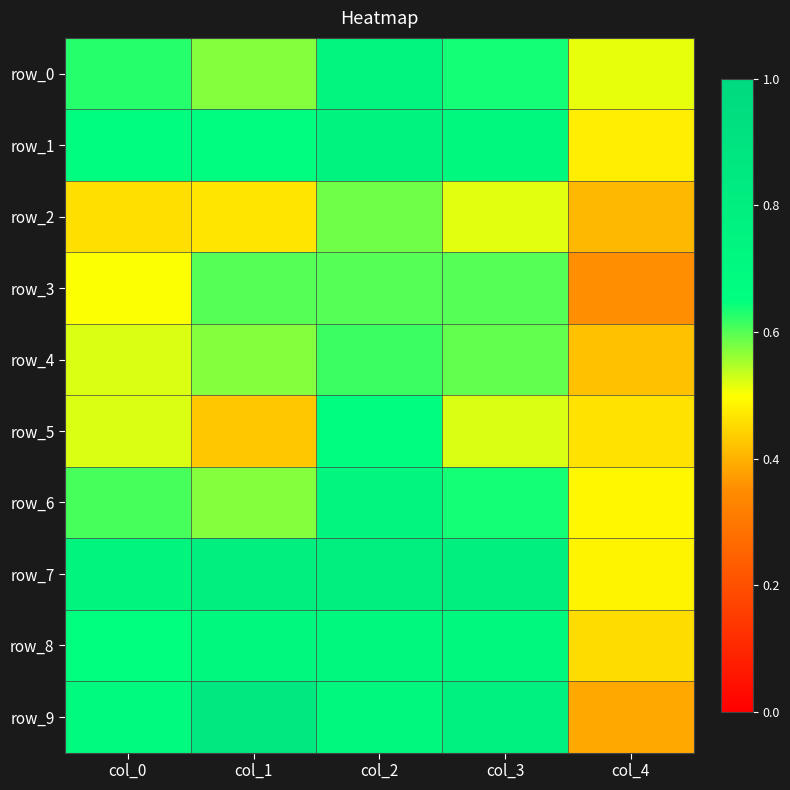

Reading left to right, what are all the values shown in this chart?

row_0: col_0=0.6	col_1=0.6	col_2=0.7	col_3=0.6	col_4=0.5
row_1: col_0=0.7	col_1=0.7	col_2=0.8	col_3=0.7	col_4=0.5
row_2: col_0=0.5	col_1=0.5	col_2=0.6	col_3=0.5	col_4=0.4
row_3: col_0=0.5	col_1=0.6	col_2=0.6	col_3=0.6	col_4=0.4
row_4: col_0=0.5	col_1=0.6	col_2=0.6	col_3=0.6	col_4=0.4
row_5: col_0=0.5	col_1=0.4	col_2=0.7	col_3=0.5	col_4=0.5
row_6: col_0=0.6	col_1=0.6	col_2=0.7	col_3=0.6	col_4=0.5
row_7: col_0=0.7	col_1=0.8	col_2=0.8	col_3=0.8	col_4=0.5
row_8: col_0=0.7	col_1=0.7	col_2=0.7	col_3=0.7	col_4=0.5
row_9: col_0=0.7	col_1=0.9	col_2=0.7	col_3=0.8	col_4=0.4